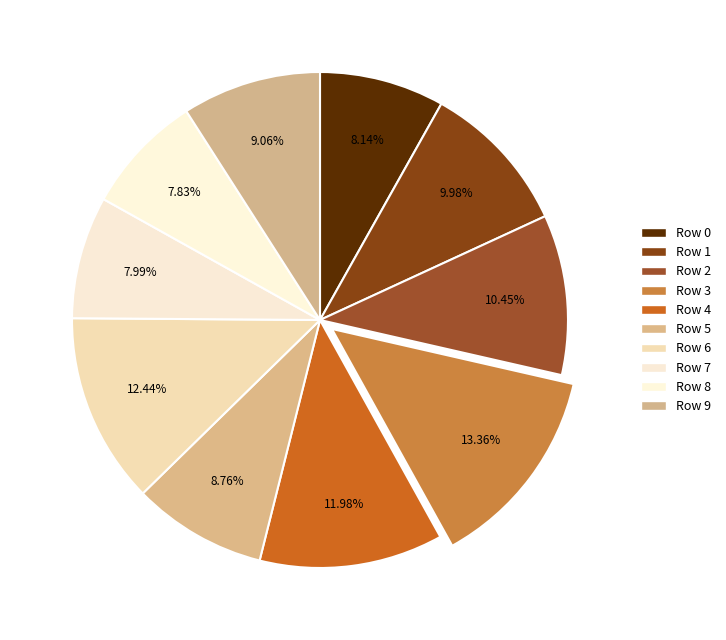

Is Row 0 the majority of the pie?

No